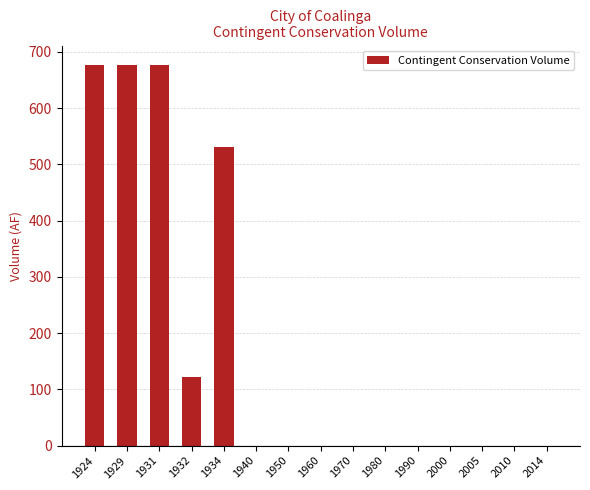

At which label is the value closest to 338?

1934